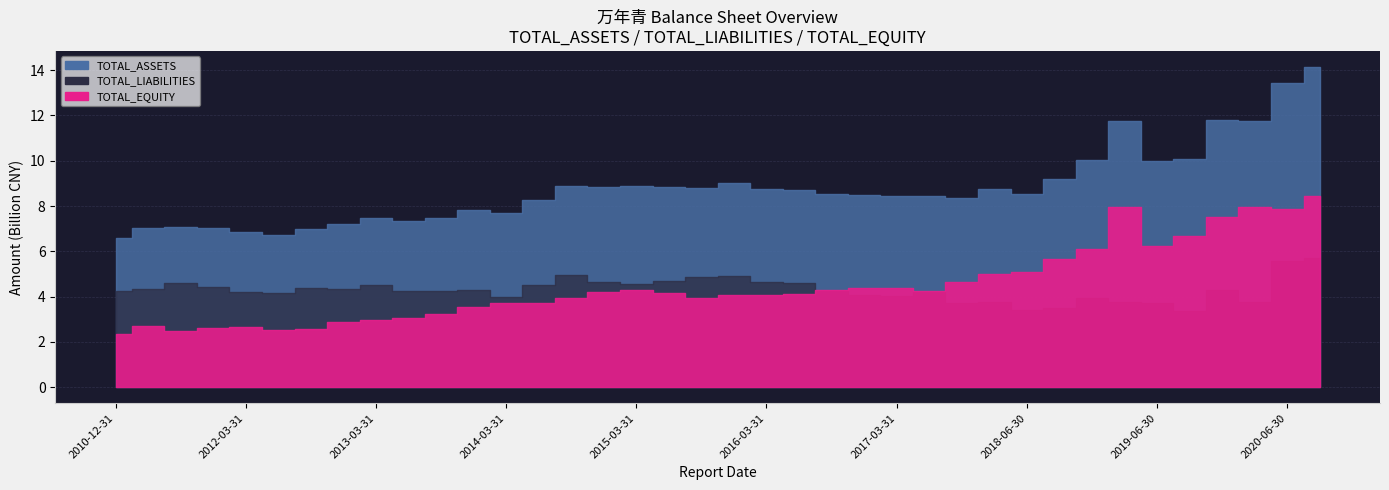

Is the value of TOTAL_EQUITY at 2018-09-30 greater than the value of TOTAL_ASSETS at 2018-09-30?

No